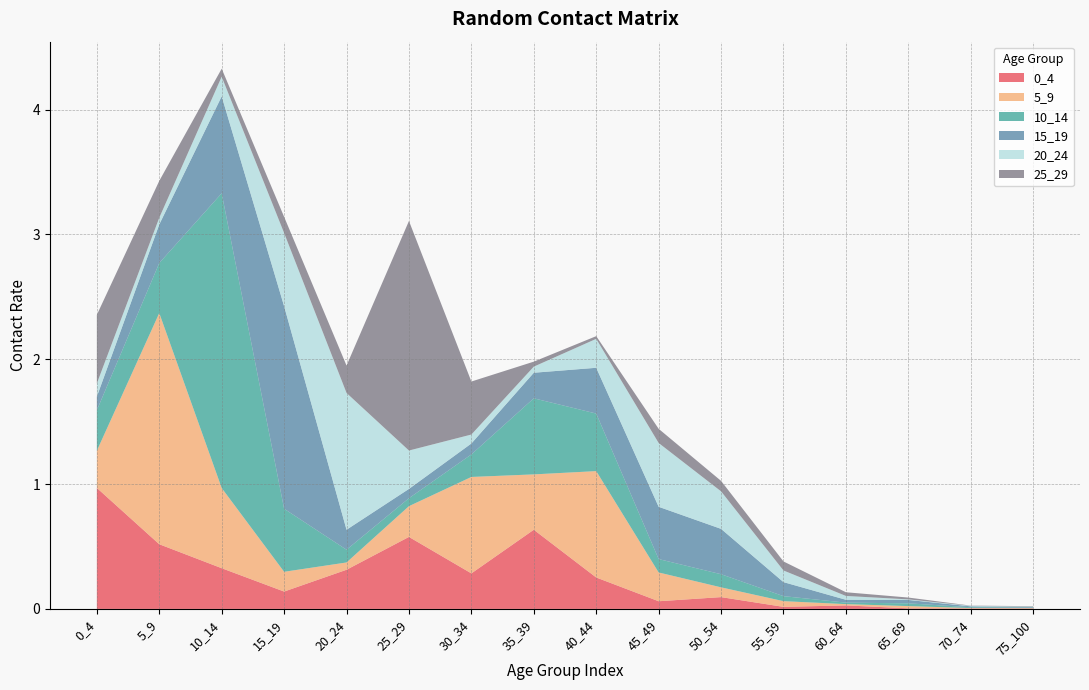

Reading right to left, extract all data points from this chart.

0_4: 0.0	0.0	0.0	0.0	0.0	0.1	0.1	0.3	0.6	0.3	0.6	0.3	0.1	0.3	0.5	1.0
5_9: 0.0	0.0	0.0	0.0	0.0	0.1	0.2	0.9	0.4	0.8	0.2	0.1	0.2	0.6	1.9	0.3
10_14: 0.0	0.0	0.0	0.0	0.0	0.1	0.1	0.5	0.6	0.2	0.1	0.1	0.5	2.4	0.4	0.3
15_19: 0.0	0.0	0.0	0.0	0.1	0.4	0.4	0.4	0.2	0.1	0.1	0.2	1.6	0.8	0.3	0.1
20_24: 0.0	0.0	0.0	0.0	0.1	0.3	0.5	0.2	0.0	0.1	0.3	1.1	0.6	0.2	0.1	0.1
25_29: 0.0	0.0	0.0	0.0	0.1	0.1	0.1	0.0	0.0	0.4	1.8	0.2	0.1	0.1	0.3	0.5